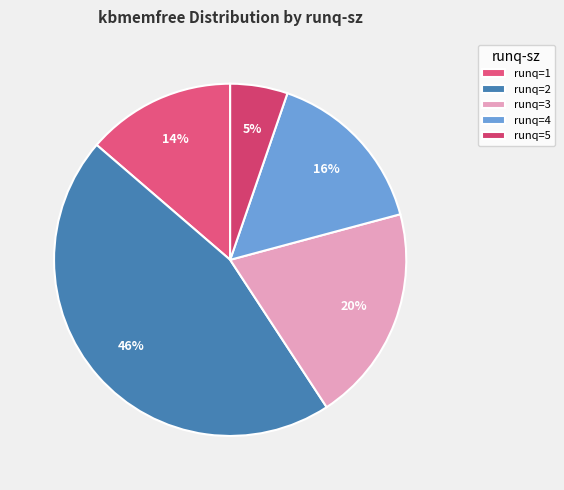

Is there a majority slice in this chart?

No